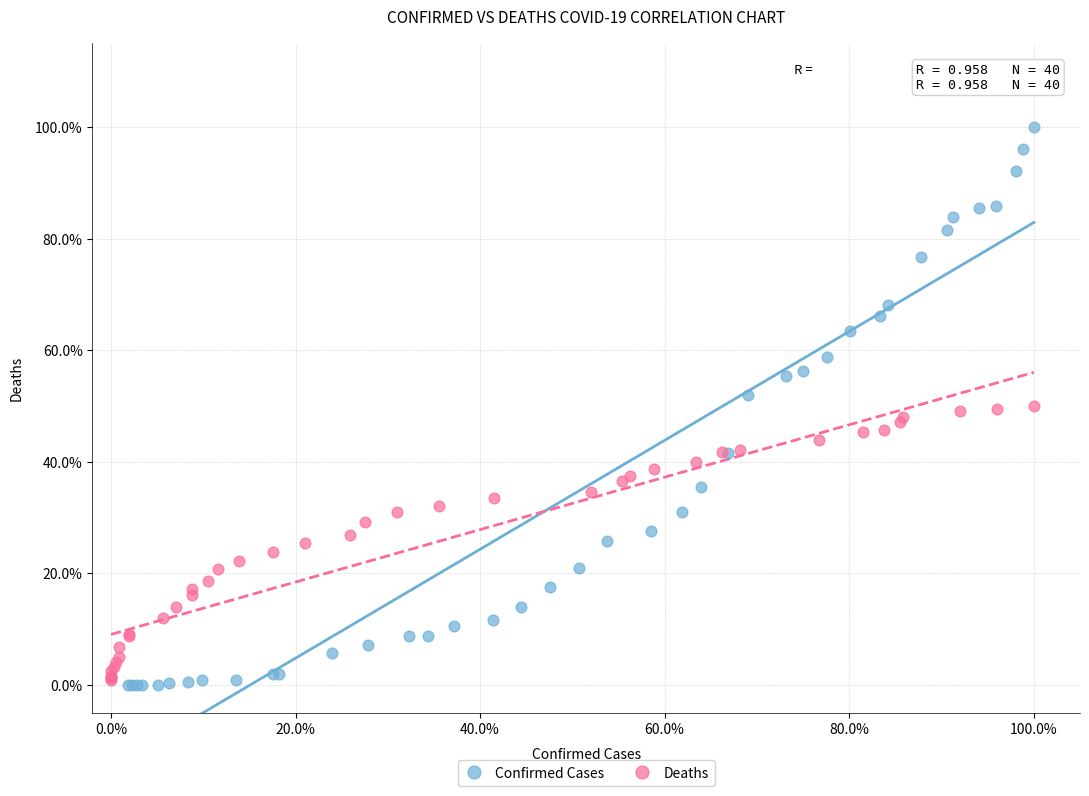

What are all the series names shown in the legend?

Confirmed Cases, Deaths